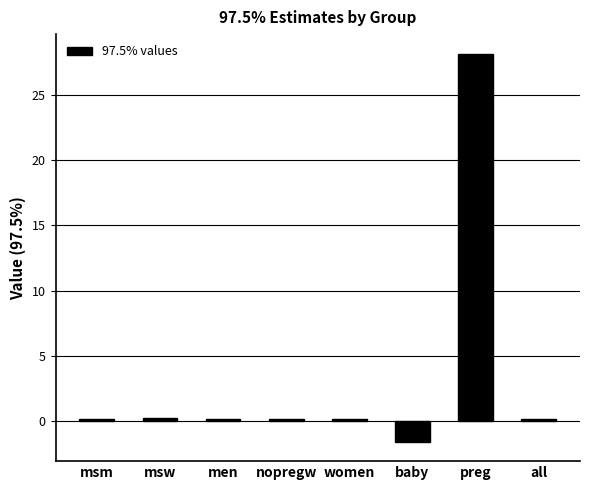

True or false: the data shows 47.2 at preg.

False